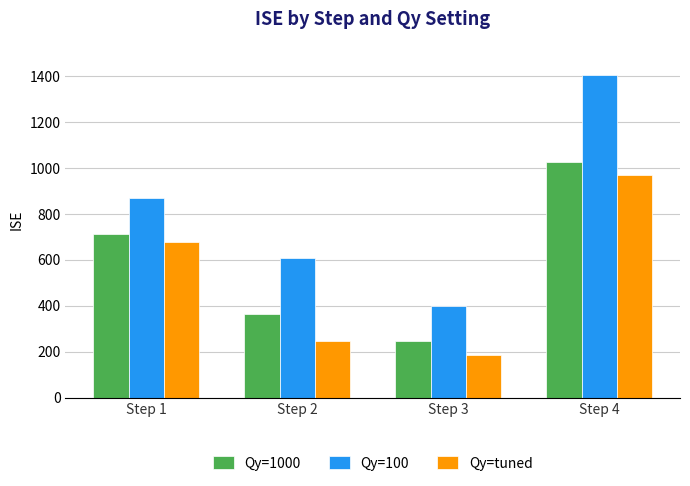

Between Step 1 and Step 3, which series saw the biggest shift?

Qy=tuned